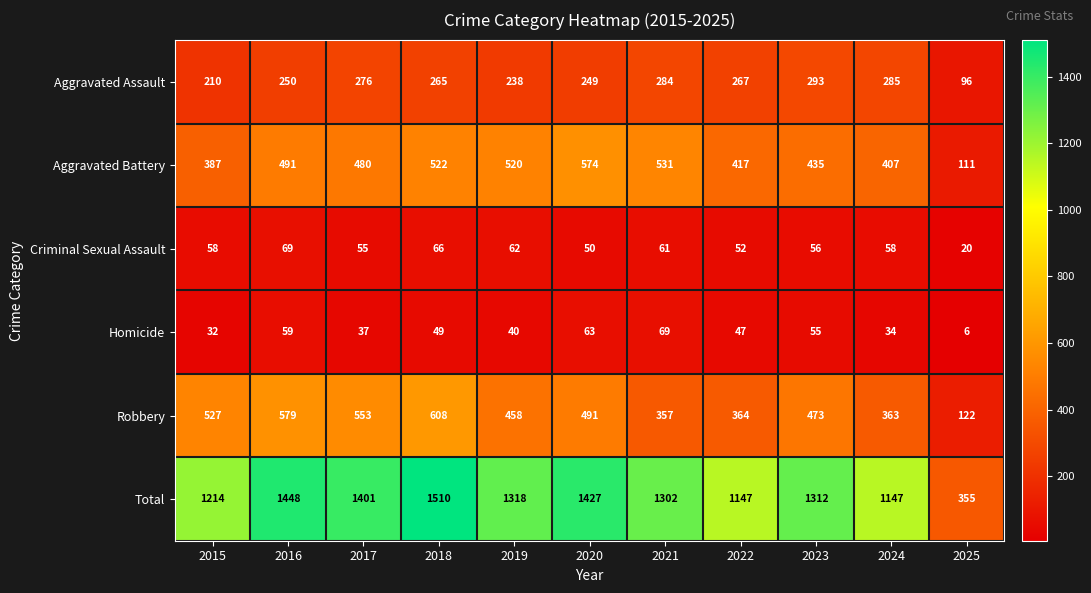

What is the difference between the maximum and minimum values in the Criminal Sexual Assault series?

49